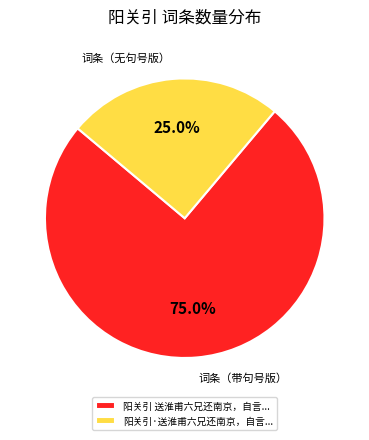

Rank the categories by value from highest to lowest.

阳关引 送淮甫六兄还南京，自言..., 阳关引·送淮甫六兄还南京，自言...